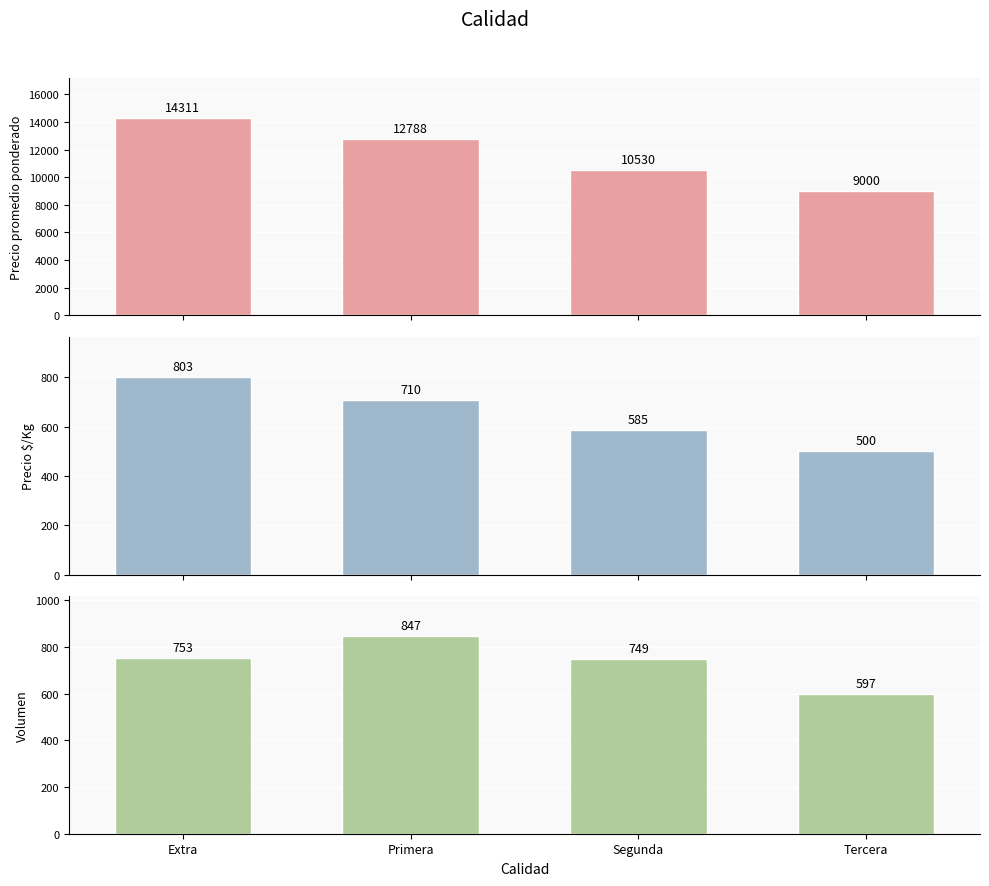

Which label corresponds to the smallest value in the chart?

Tercera